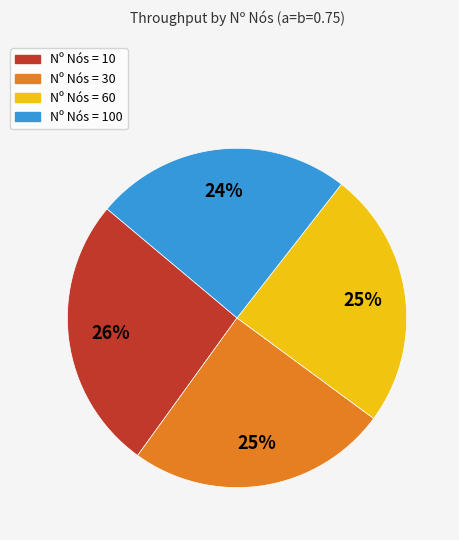

Does any single category account for the majority?

No